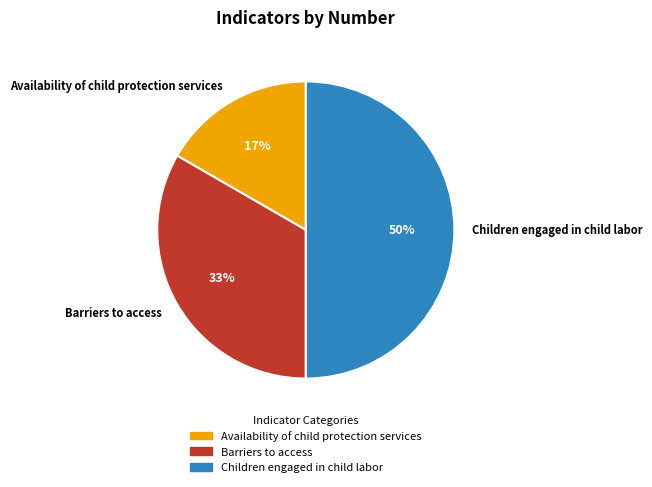

Does Barriers to access account for over 50% of the chart?

No